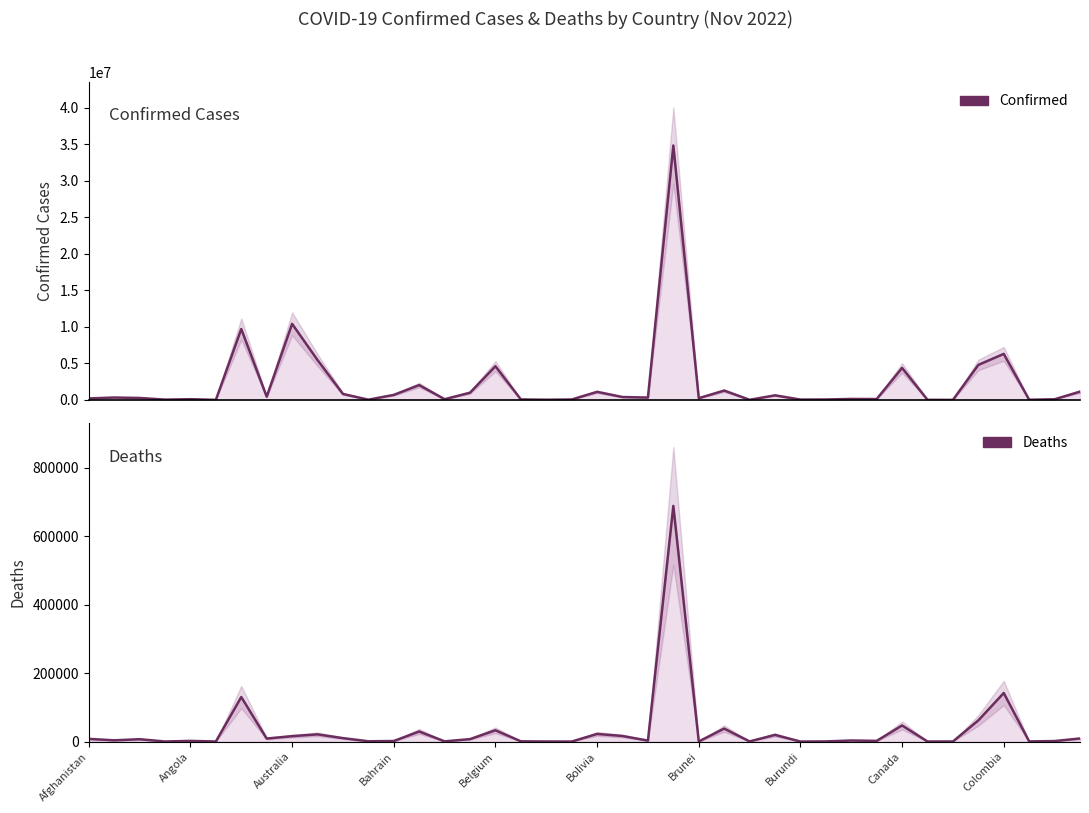

True or false: Confirmed and Deaths cross at least once.

False